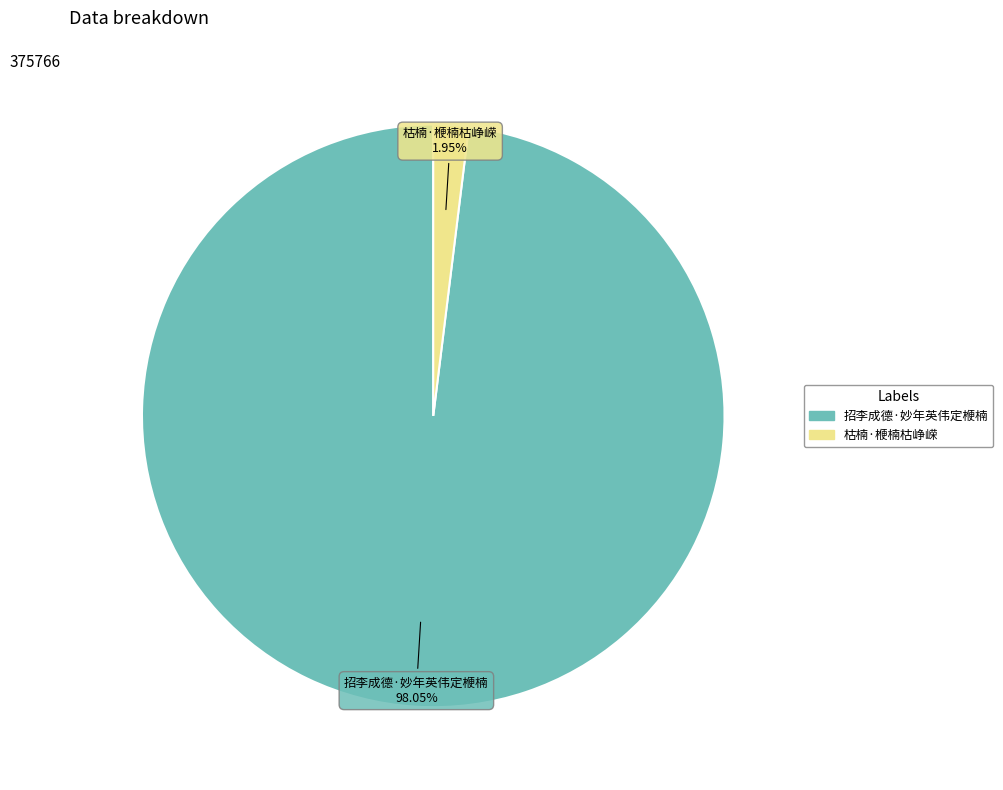

How many slices are in this pie chart?

2